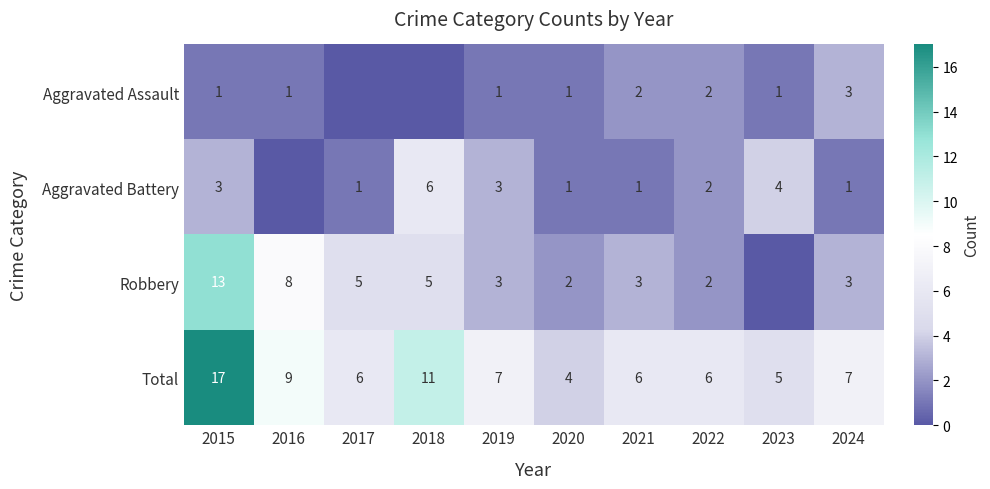

Is the value of Robbery at 2018 greater than the value of Aggravated Assault at 2016?

Yes